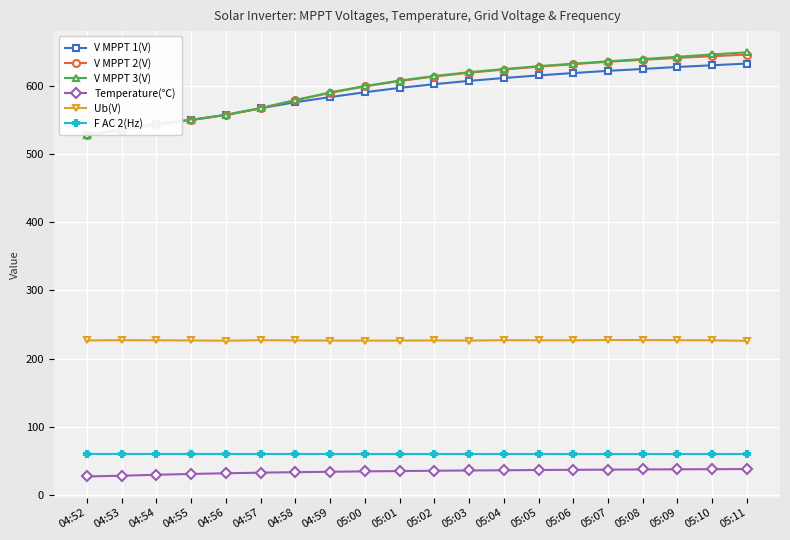

At how many categories does at least one series exceed 625?

7